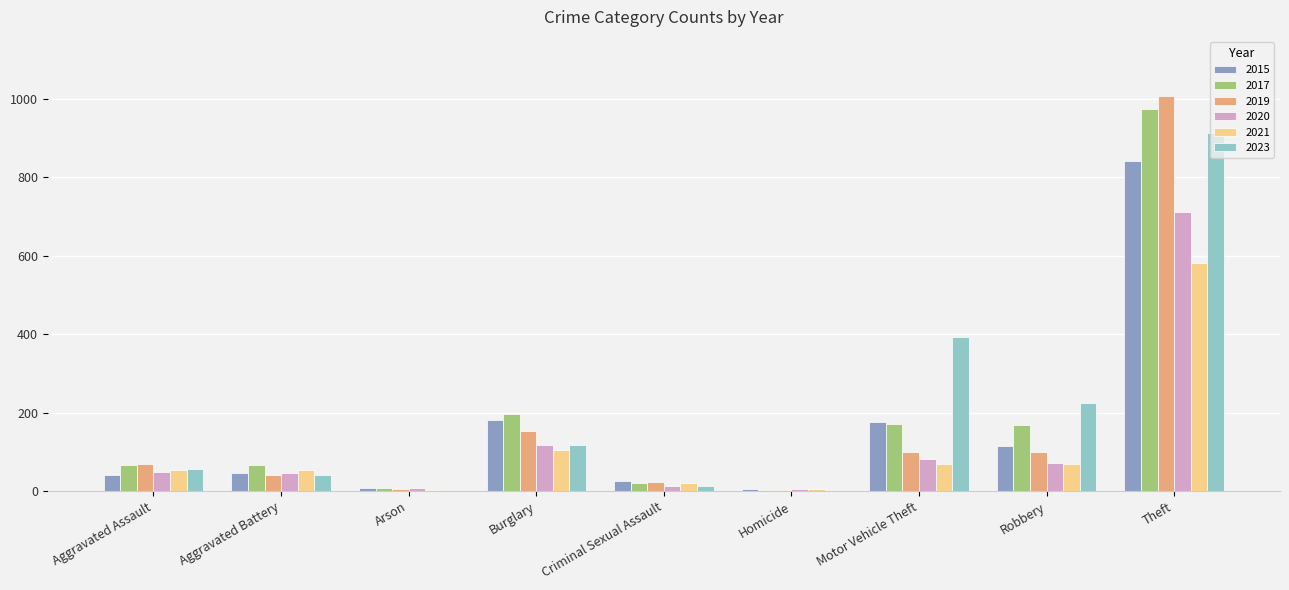

What is the maximum value for 2019?

1007